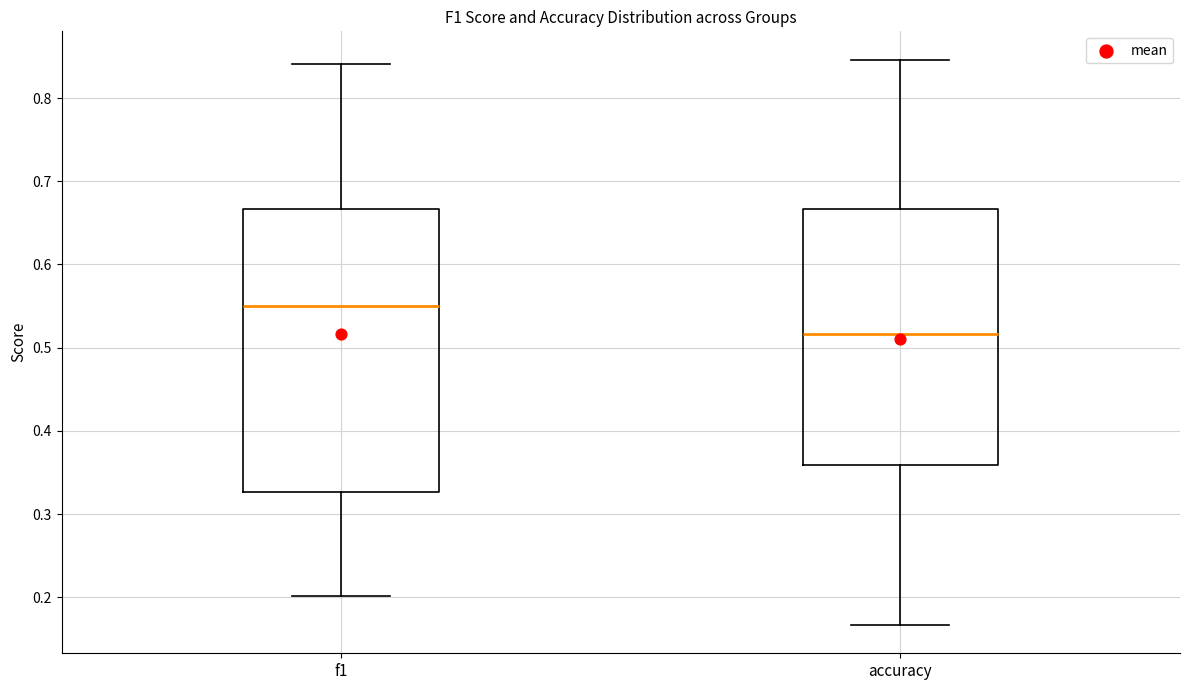

Which box is the tallest, from its lower edge to its upper edge?

f1